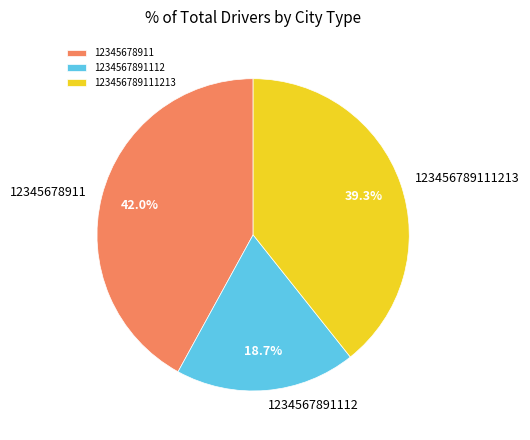

To the nearest percent, what portion does 12345678911 represent?

42%